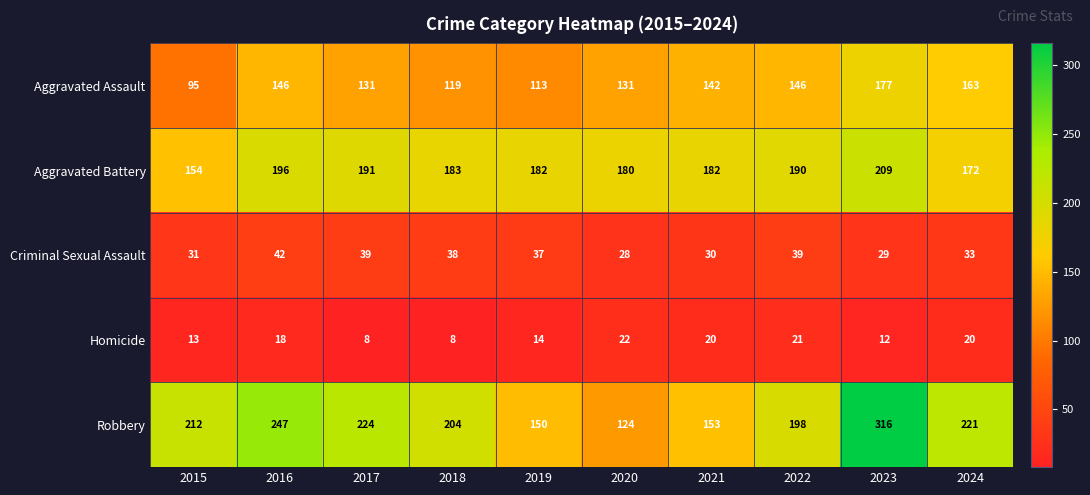

What is the total value across all series at 2024?

609